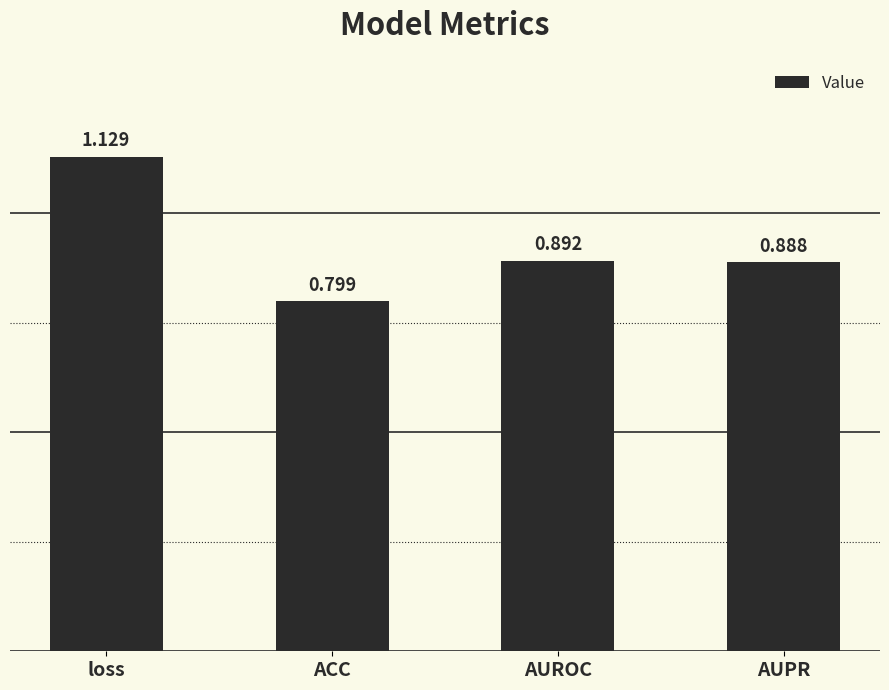

What is the label of the 2nd bar from the left?

ACC